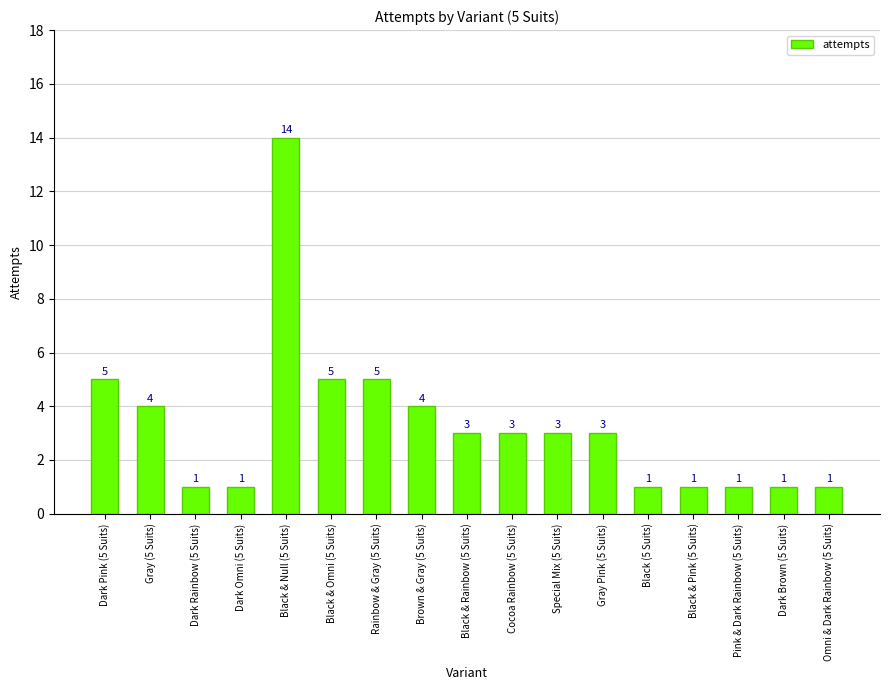

At which category does the chart reach its peak across all series?

Black & Null (5 Suits)